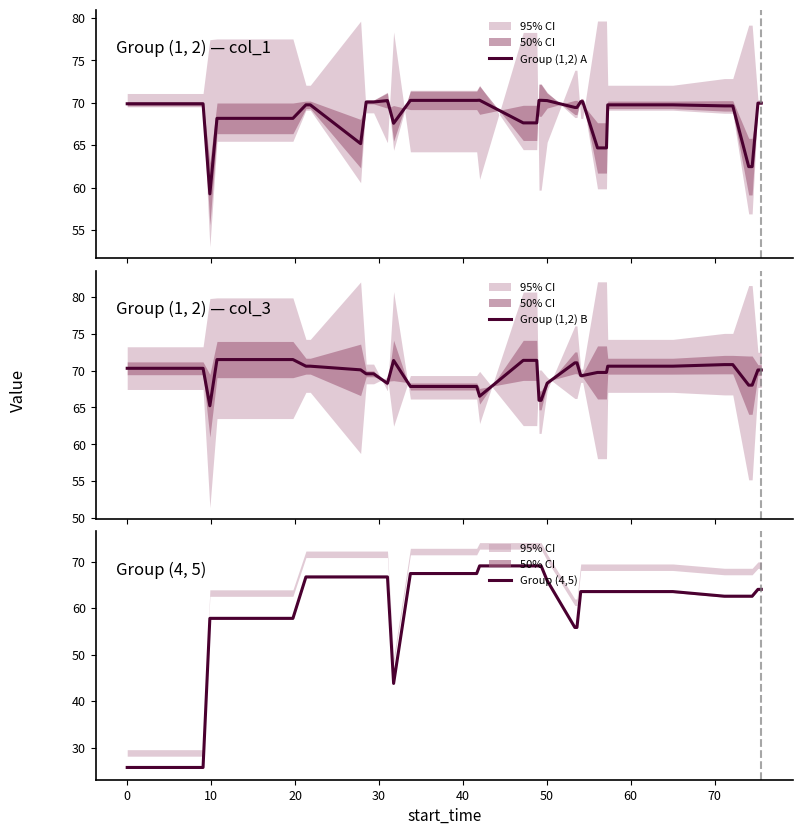

After their last crossing, which series has the higher values: Group (4,5) or Group (1,2) A?

Group (1,2) A